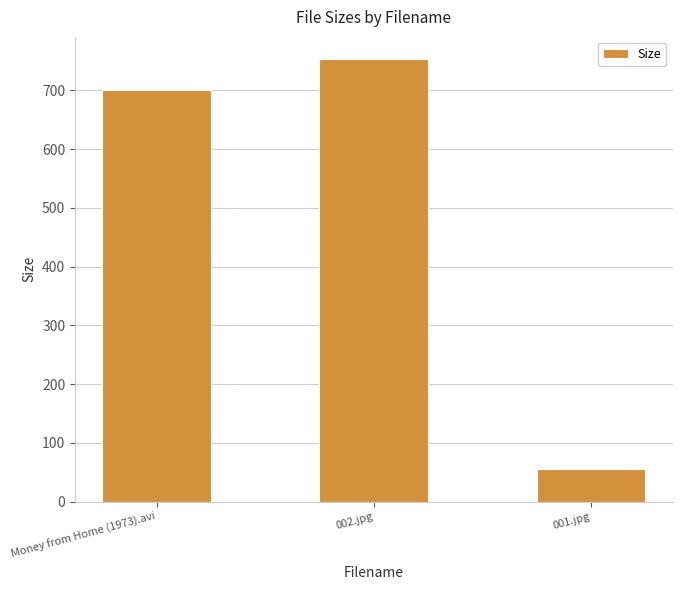

Rank the categories by value from lowest to highest.

001.jpg, Money from Home (1973).avi, 002.jpg